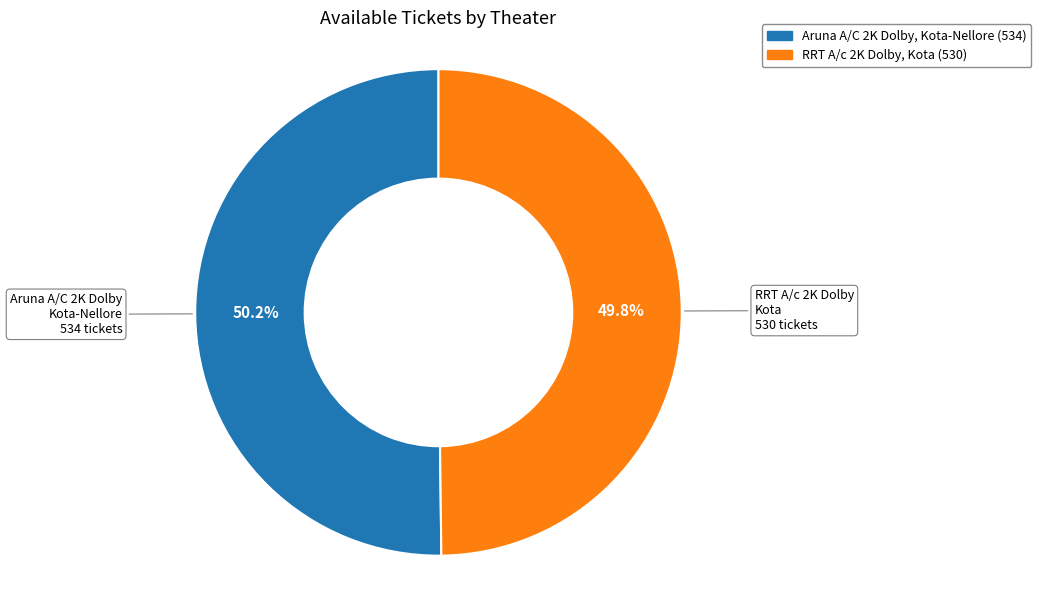

True or false: Aruna A/C 2K Dolby, Kota-Nellore accounts for 50% of the total.

True